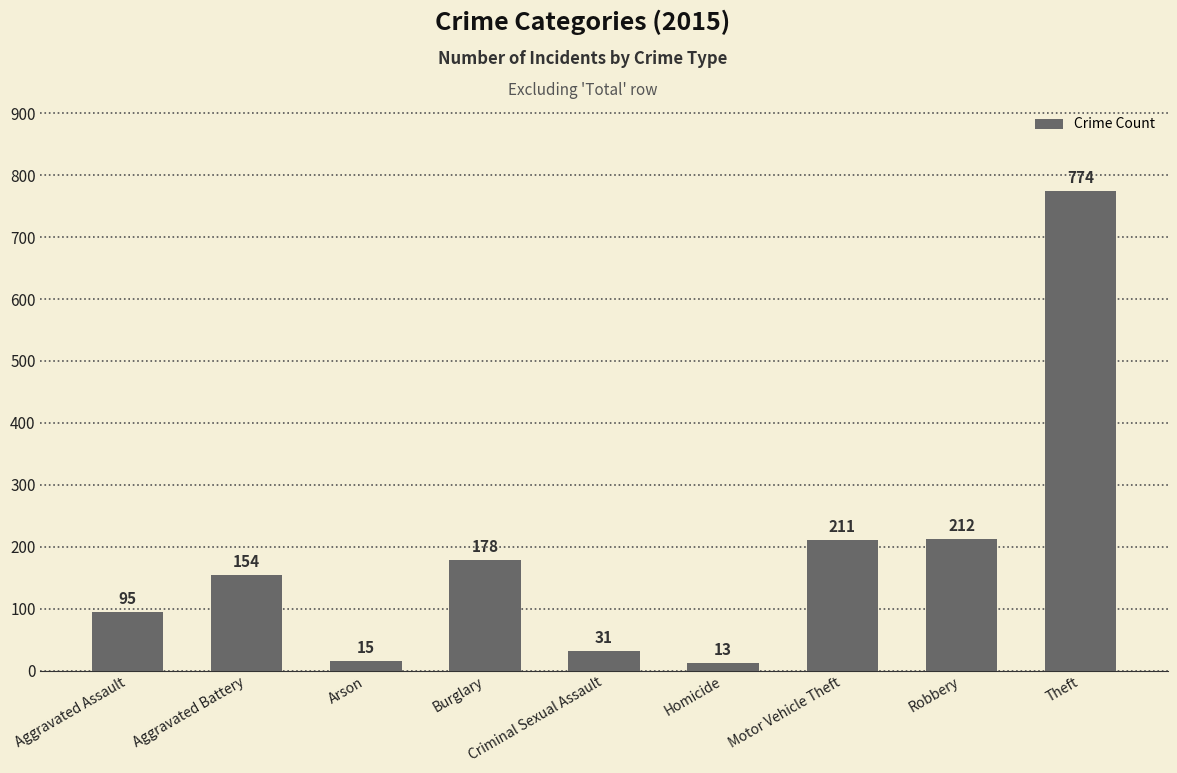

What is the ratio of the value at Burglary to the value at Theft?

0.2